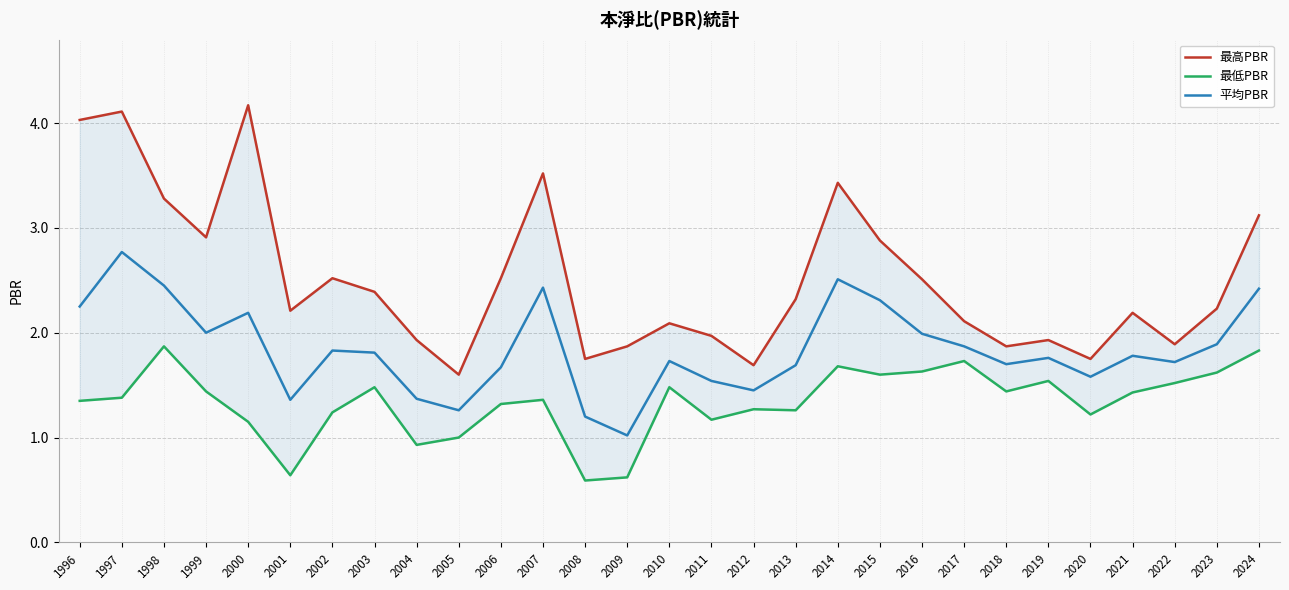

Which series has the largest total across all categories?

最高PBR